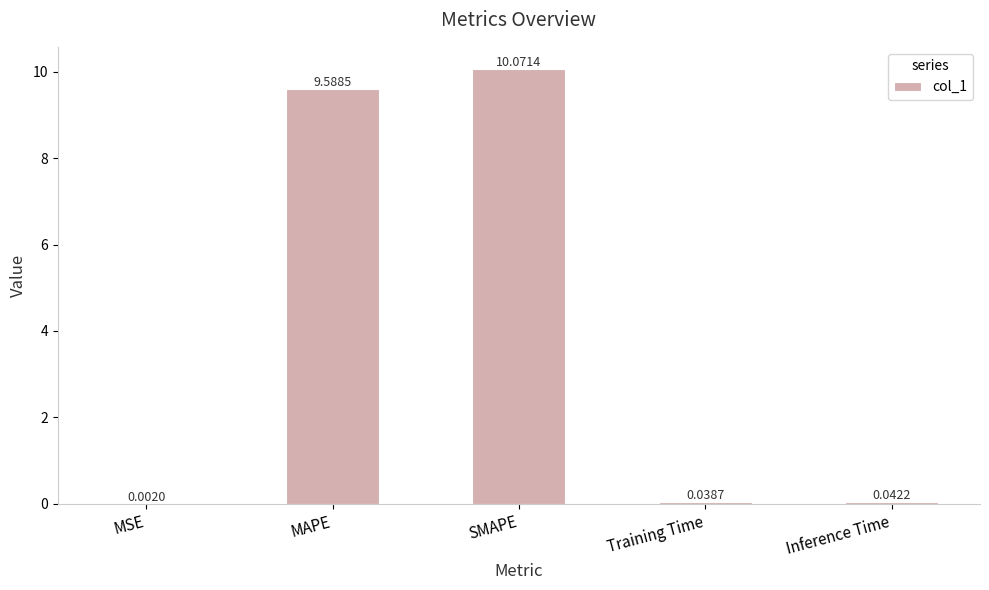

Are the bars horizontal?

No